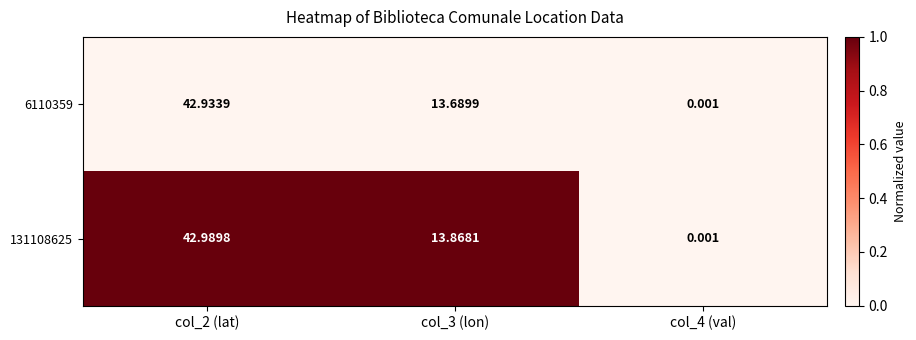

Rank the series by their average value, from highest to lowest.

131108625, 6110359